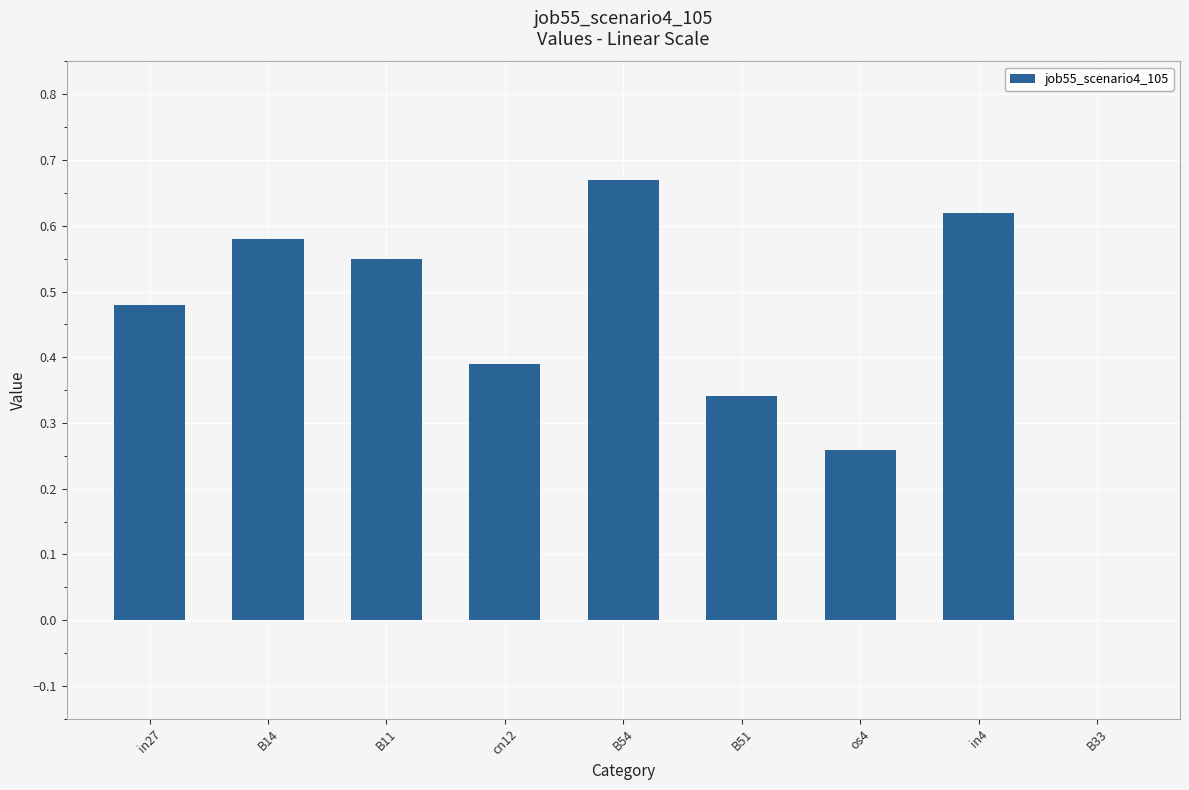

The chart shows a value of 0.0 at B33. True or false?

True